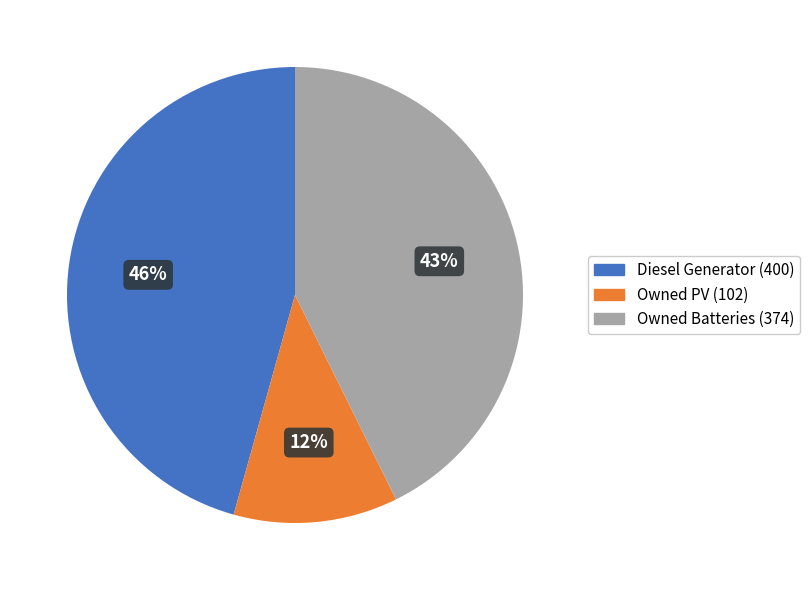

How many segments does this pie chart have?

3